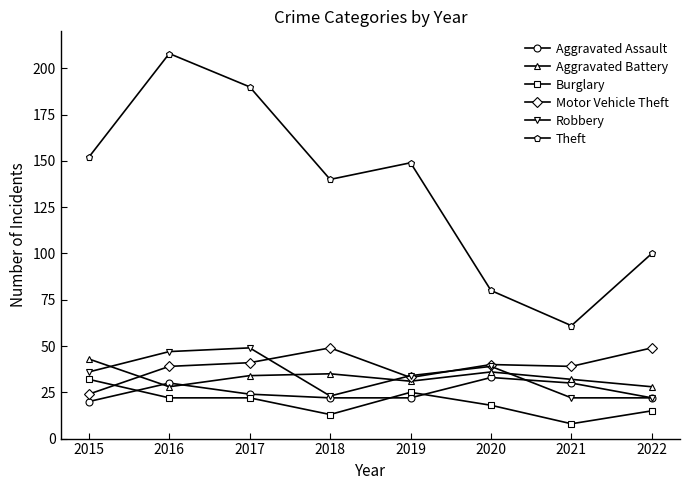

Reading left to right, what are all the values shown in this chart?

Aggravated Assault: 20	30	24	22	22	33	30	22
Aggravated Battery: 43	28	34	35	31	36	32	28
Burglary: 32	22	22	13	25	18	8	15
Motor Vehicle Theft: 24	39	41	49	33	40	39	49
Robbery: 36	47	49	23	34	39	22	22
Theft: 152	208	190	140	149	80	61	100